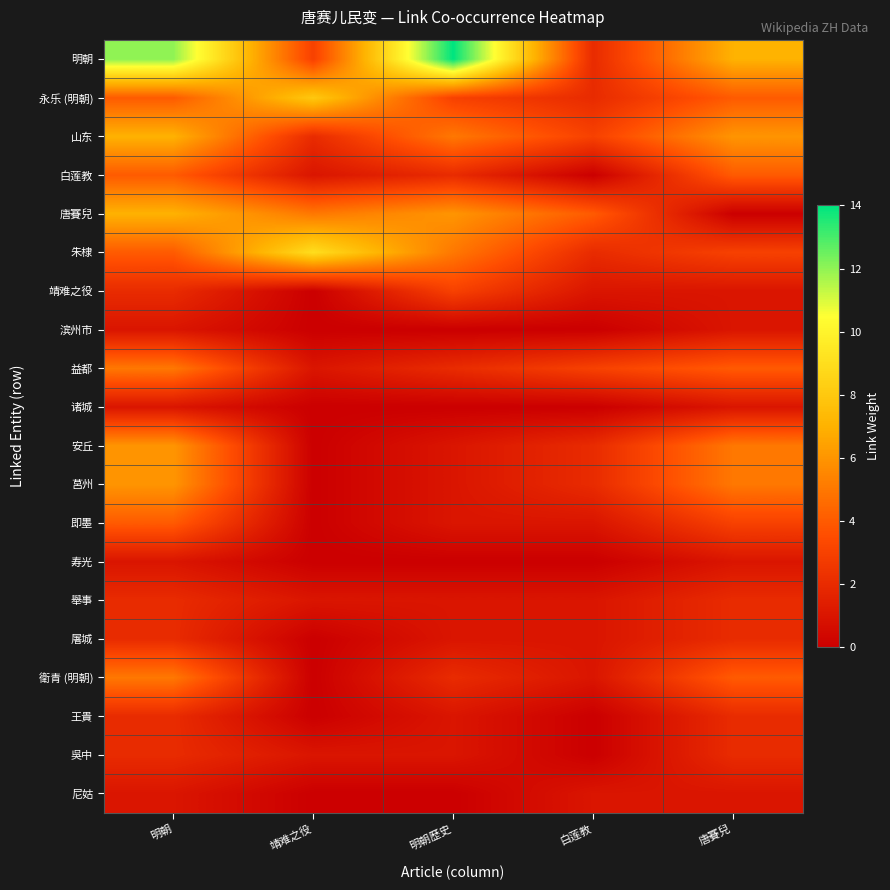

At how many categories does at least one series exceed 8?

3